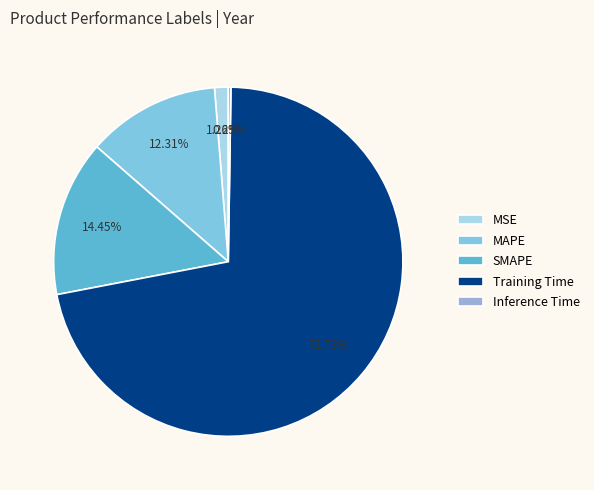

Is it true that SMAPE is 5% of the pie?

False